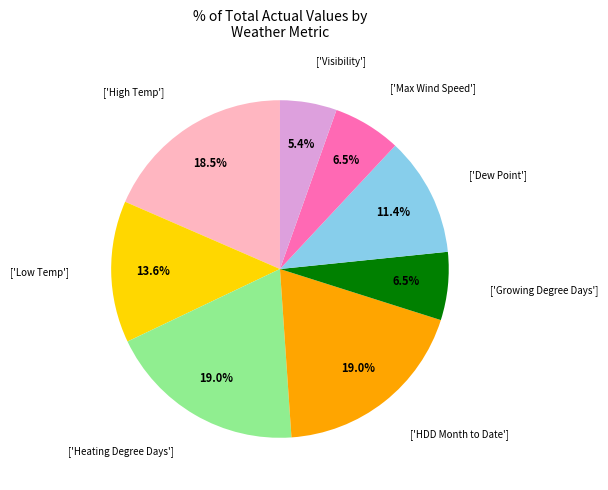

Is there a majority slice in this chart?

No